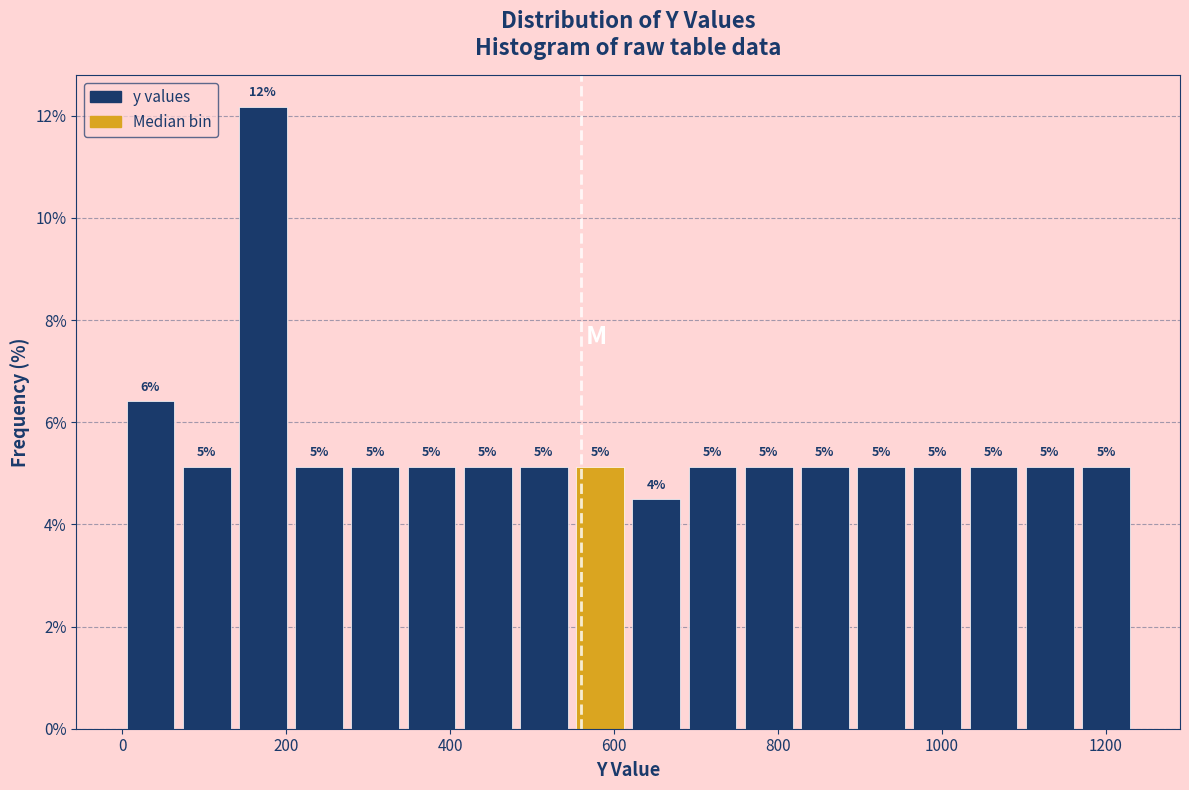

Read against the x-axis, roughly where is the centre of the tallest bar?

180